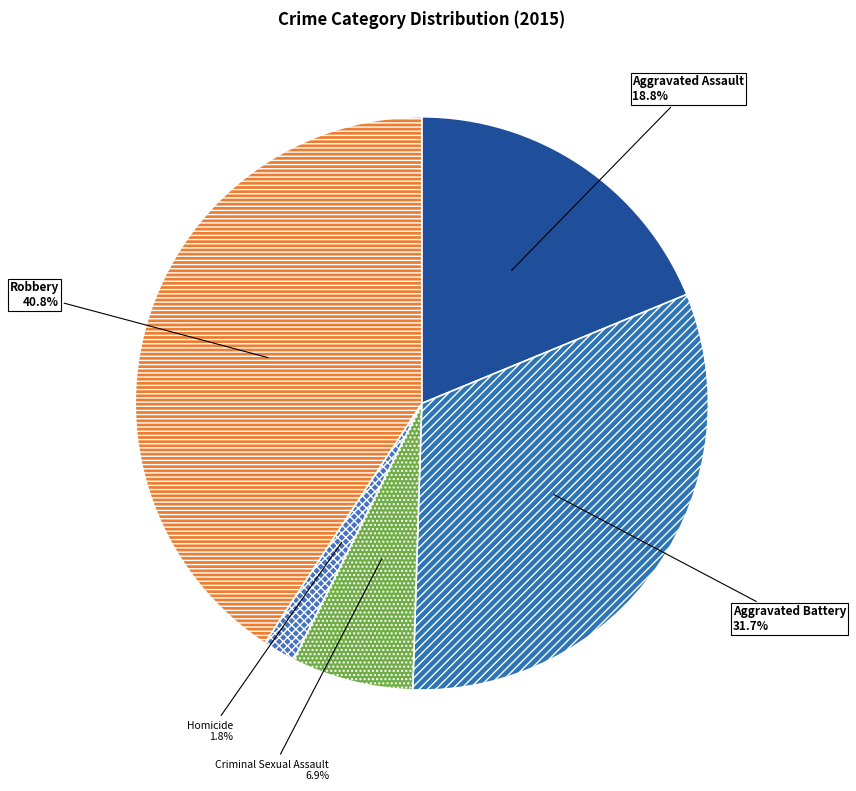

How many slices are in this pie chart?

5